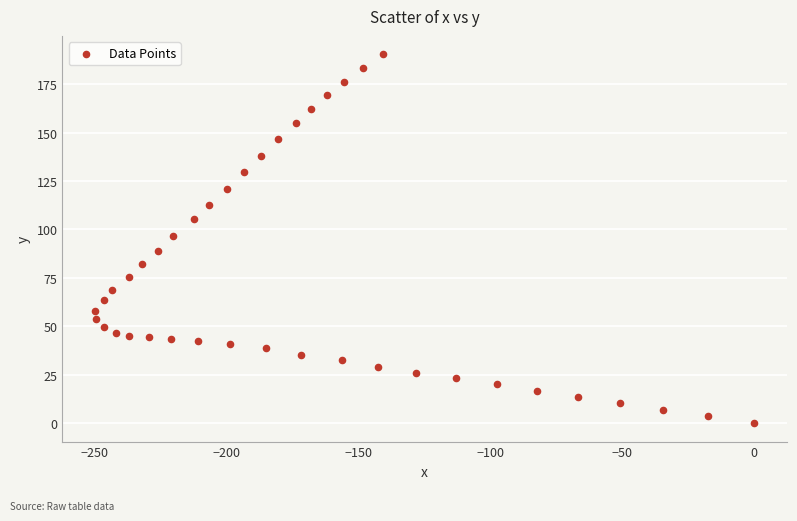

What is the range of X values (max minus min)?

249.7